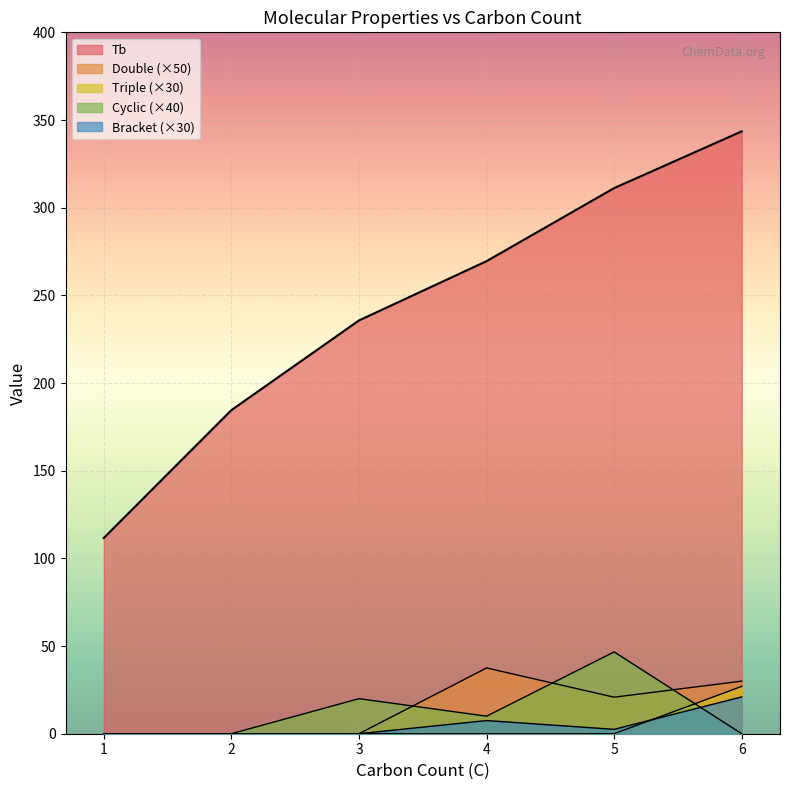

Is it true that Triple equals 0.5 at 5?

False